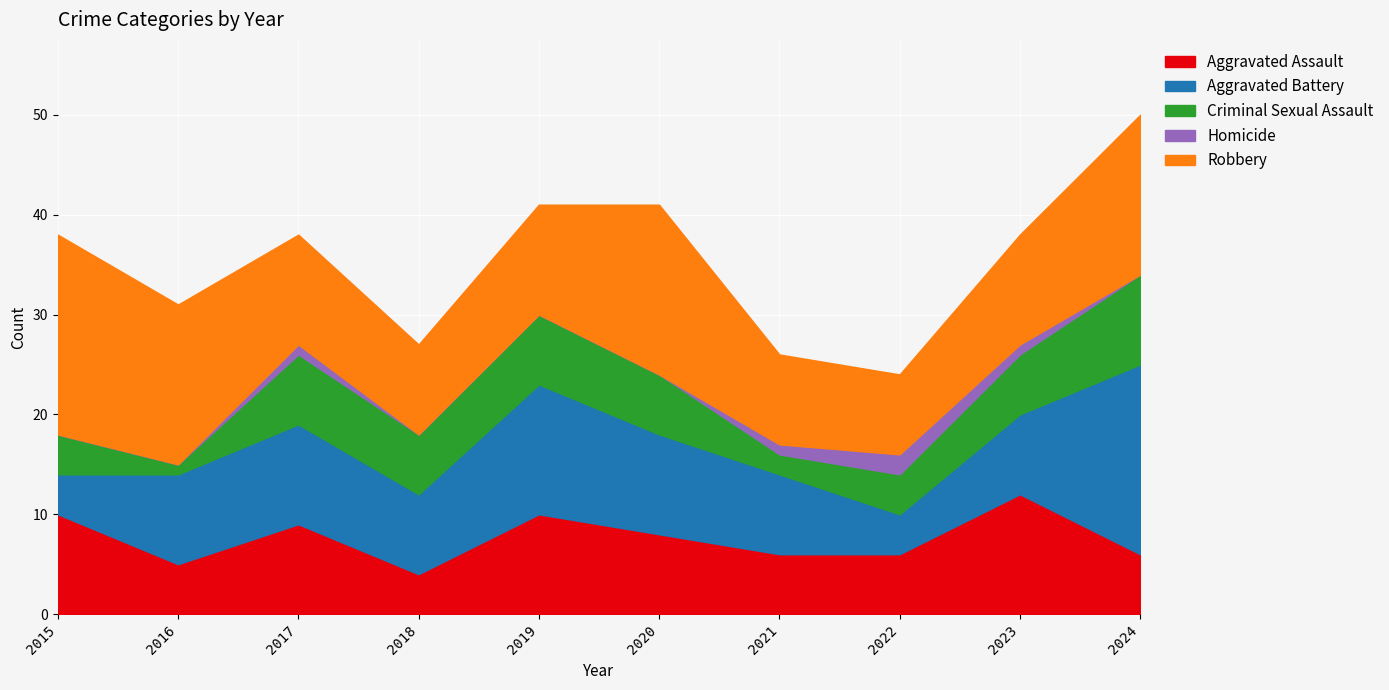

List the labels in order of Aggravated Battery value, largest first.

2024, 2019, 2017, 2020, 2016, 2018, 2021, 2023, 2015, 2022